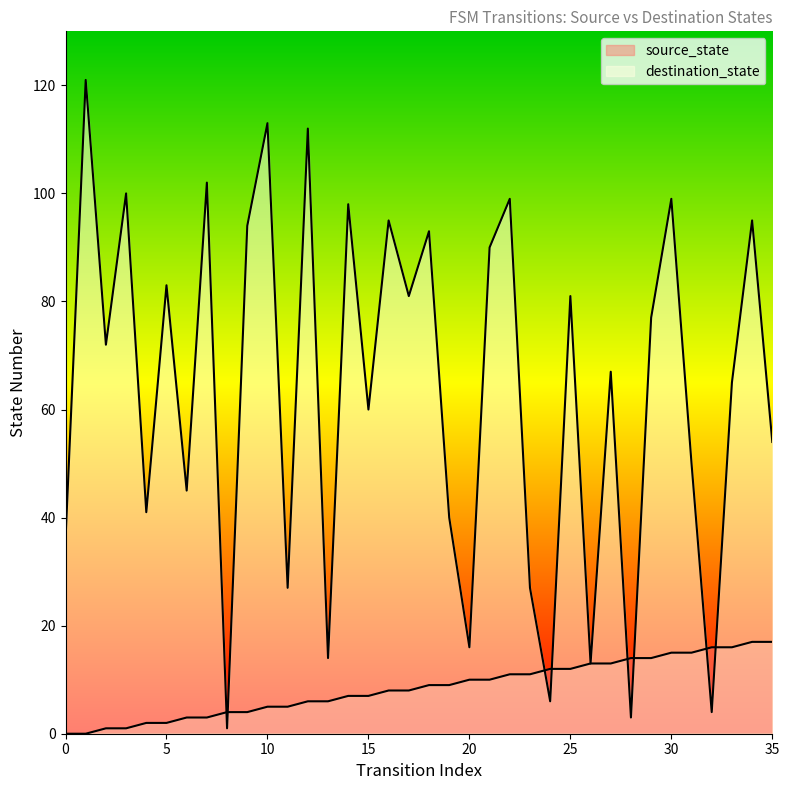

How many series are shown in this chart?

2